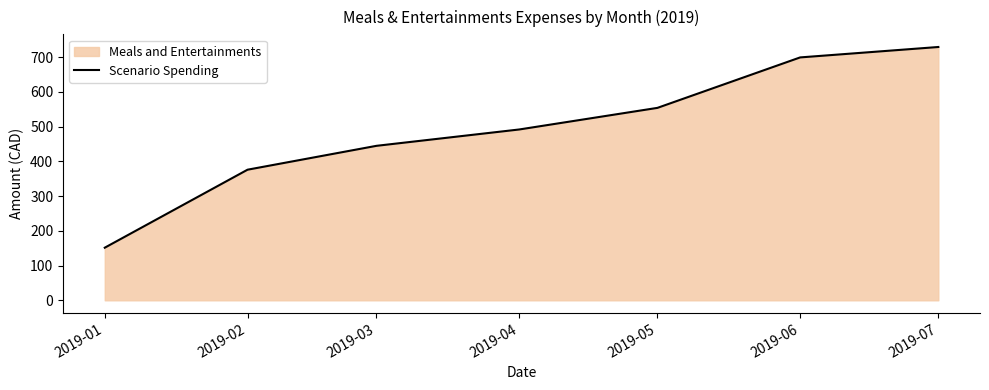

Which label corresponds to the largest value in the chart?

2019-07